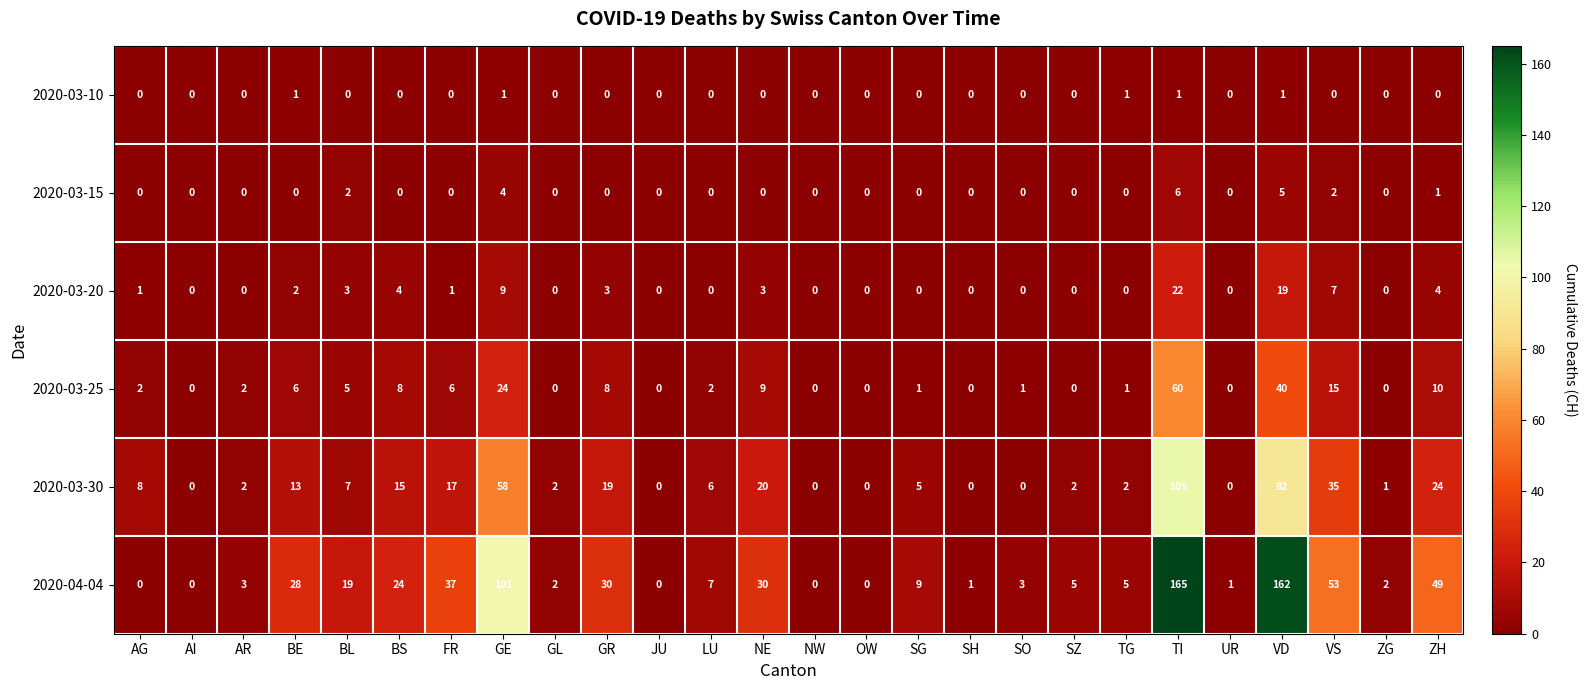

At how many categories does at least one series exceed 149?

2